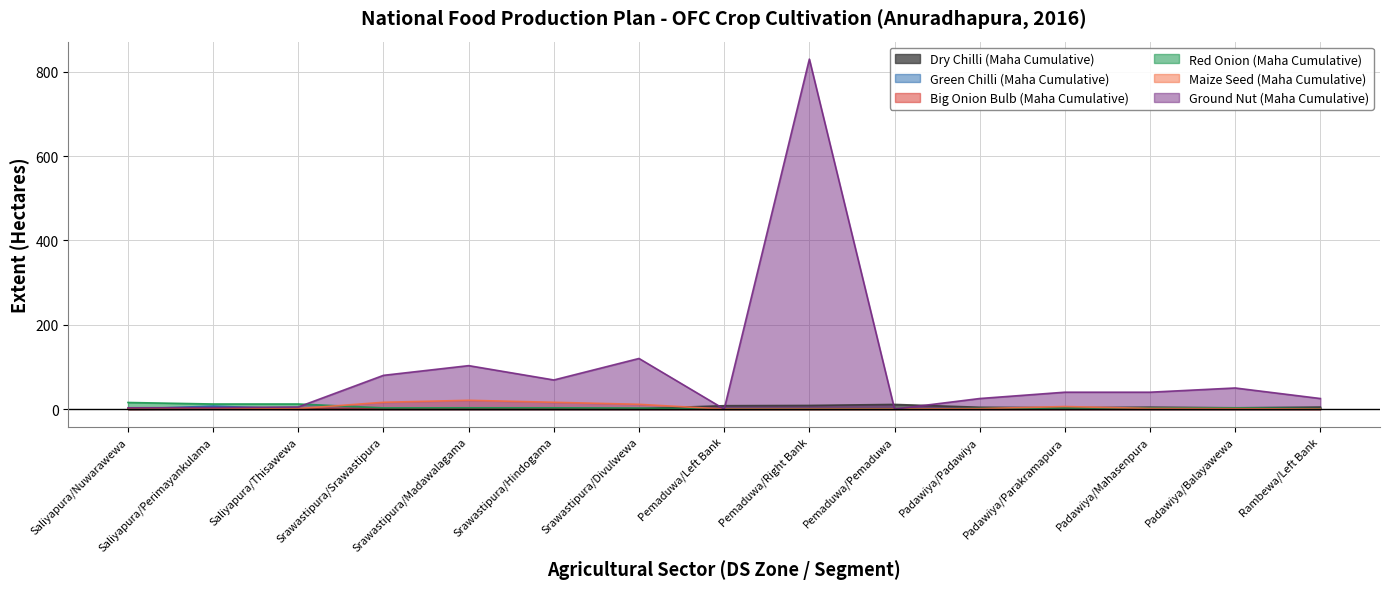

True or false: Dry Chilli (Maha Cumulative) has more than 2 points higher than both neighbors.

True